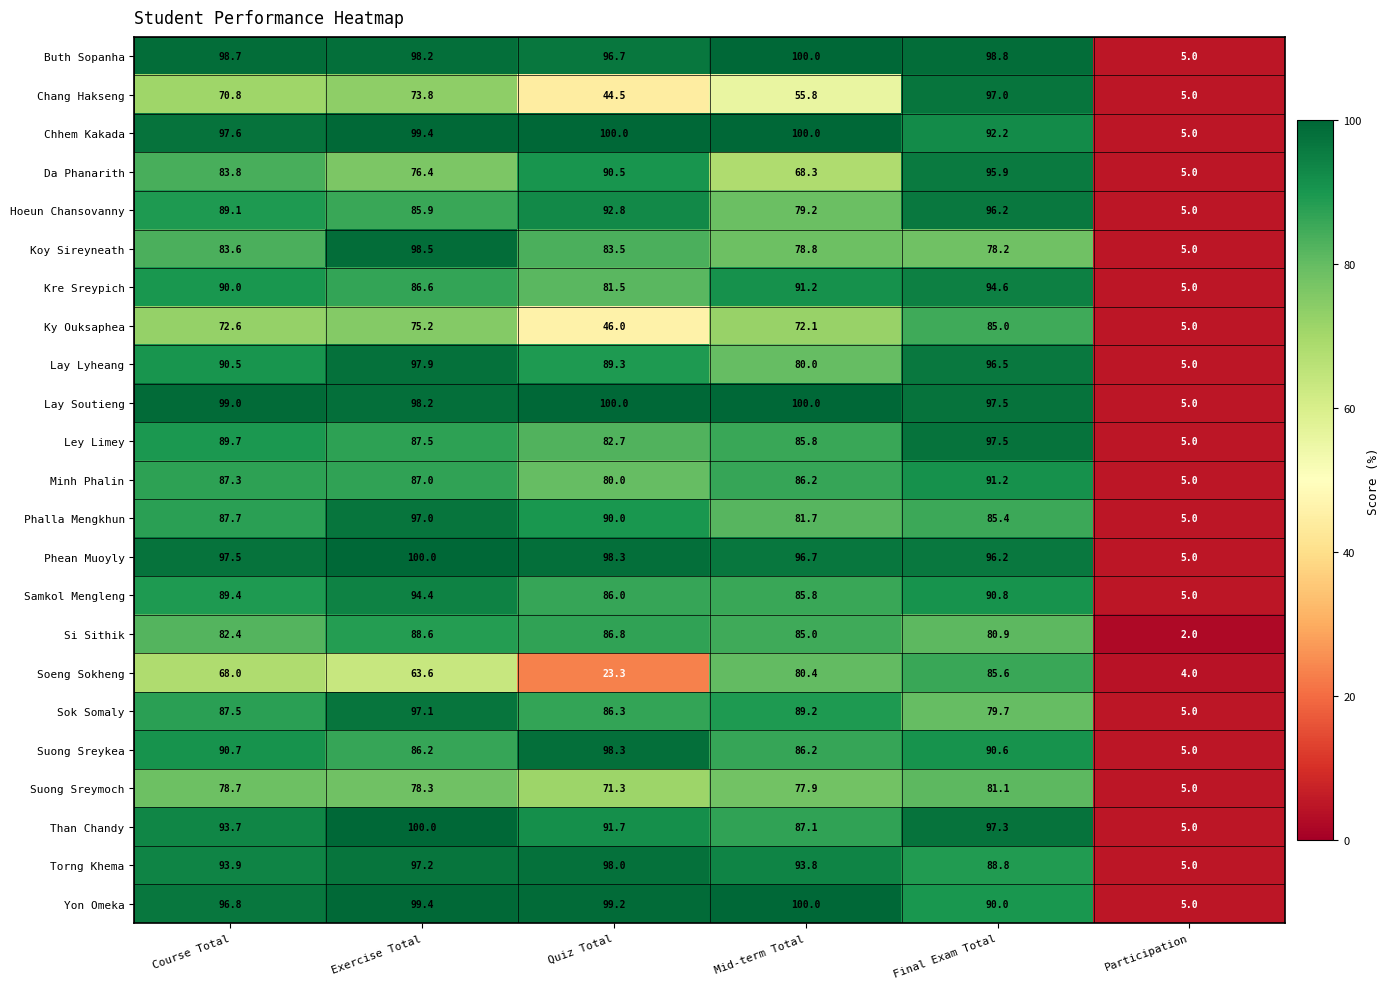

What is the difference between the second highest and second lowest values in the Phalla Mengkhun series?

8.3